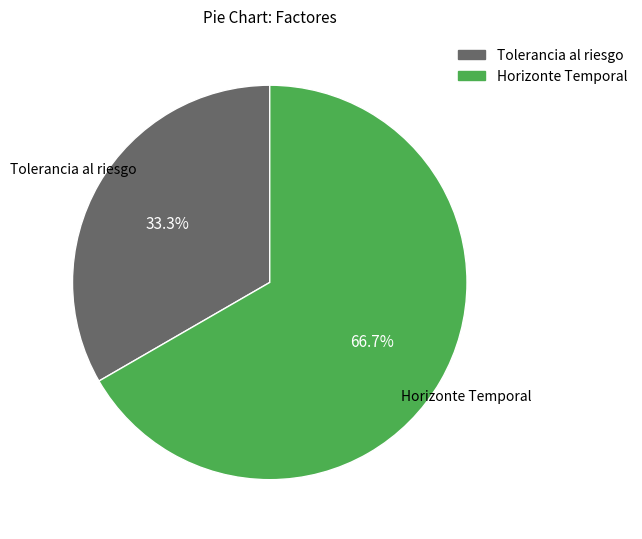

Is it true that Horizonte Temporal is 58% of the pie?

False